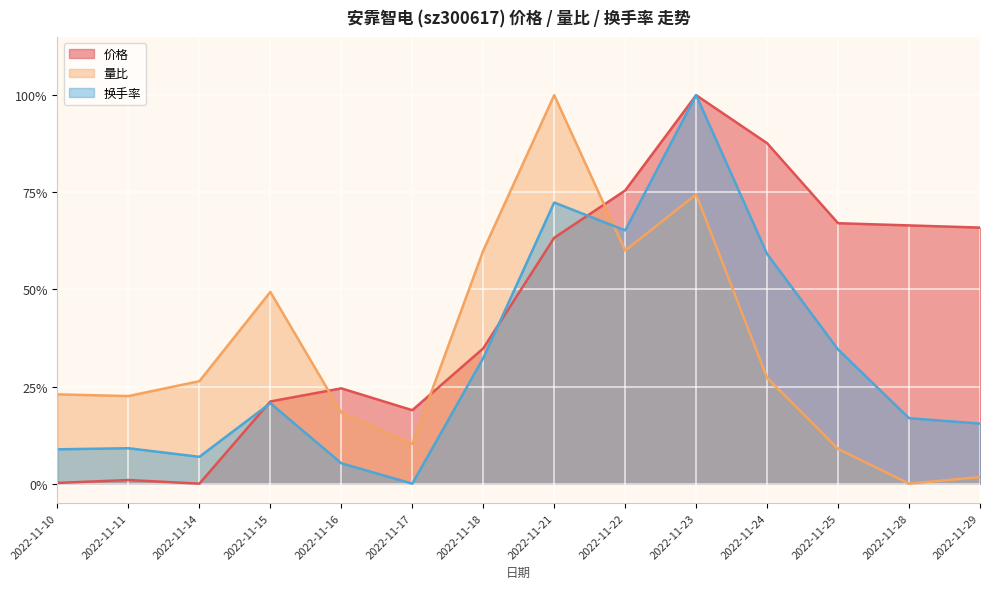

How many positive values does the 量比 series have?

13